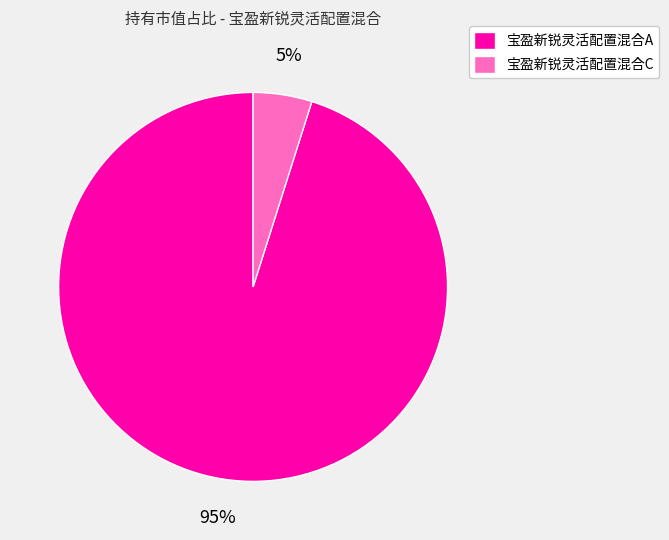

Which category has the smallest portion of the pie?

宝盈新锐灵活配置混合C